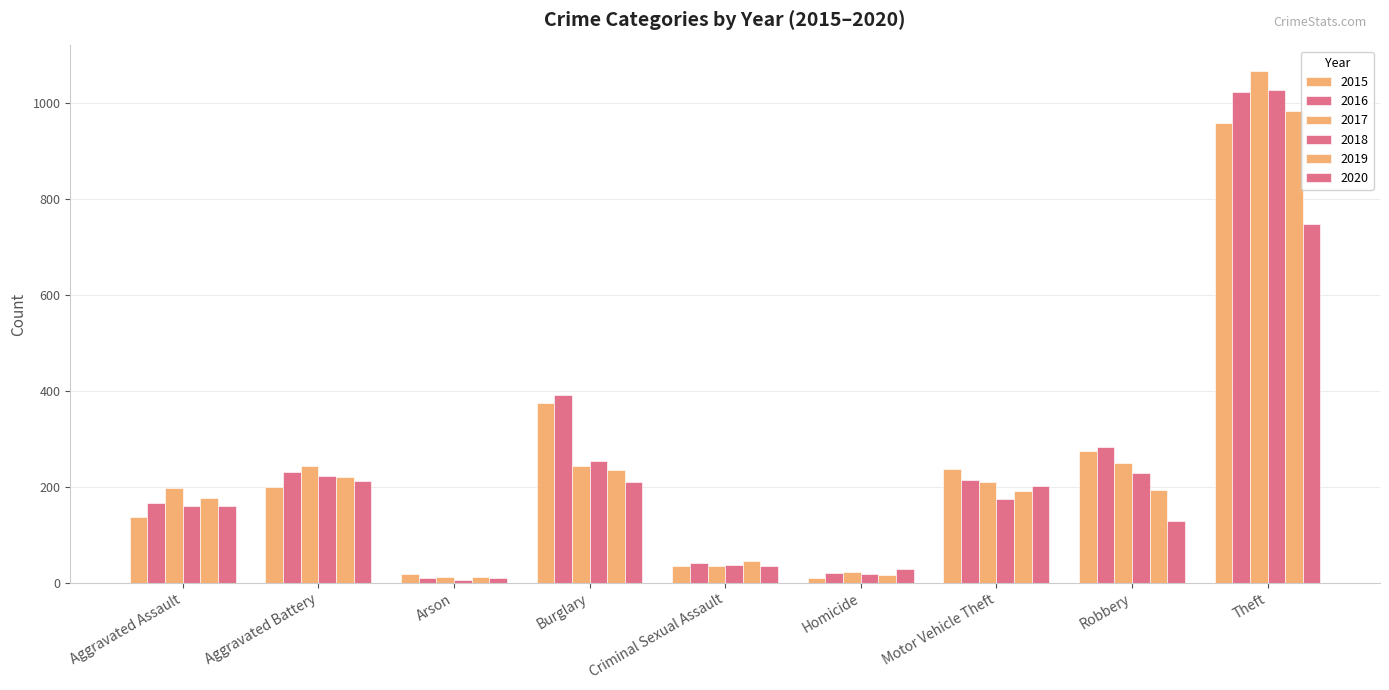

What position from the right is Homicide?

4